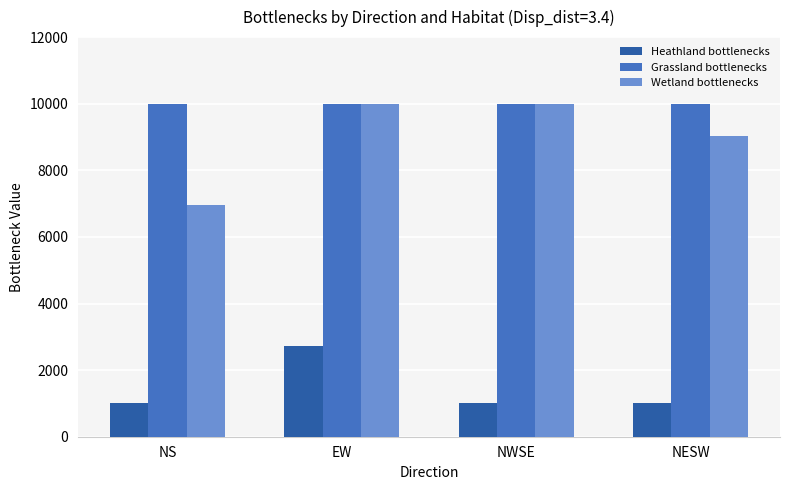

What is the sum of the Wetland bottlenecks values at NS and EW?

16959